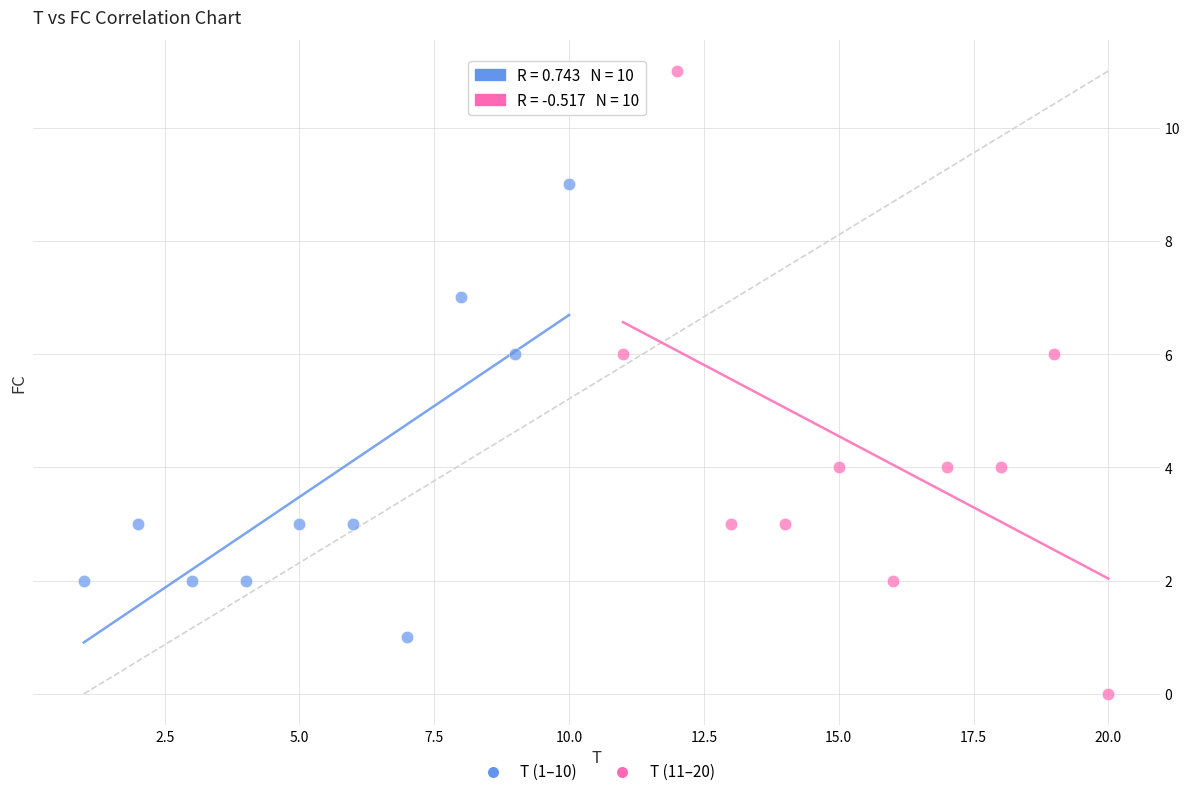

What are all the series names shown in the legend?

T (1–10), T (11–20)